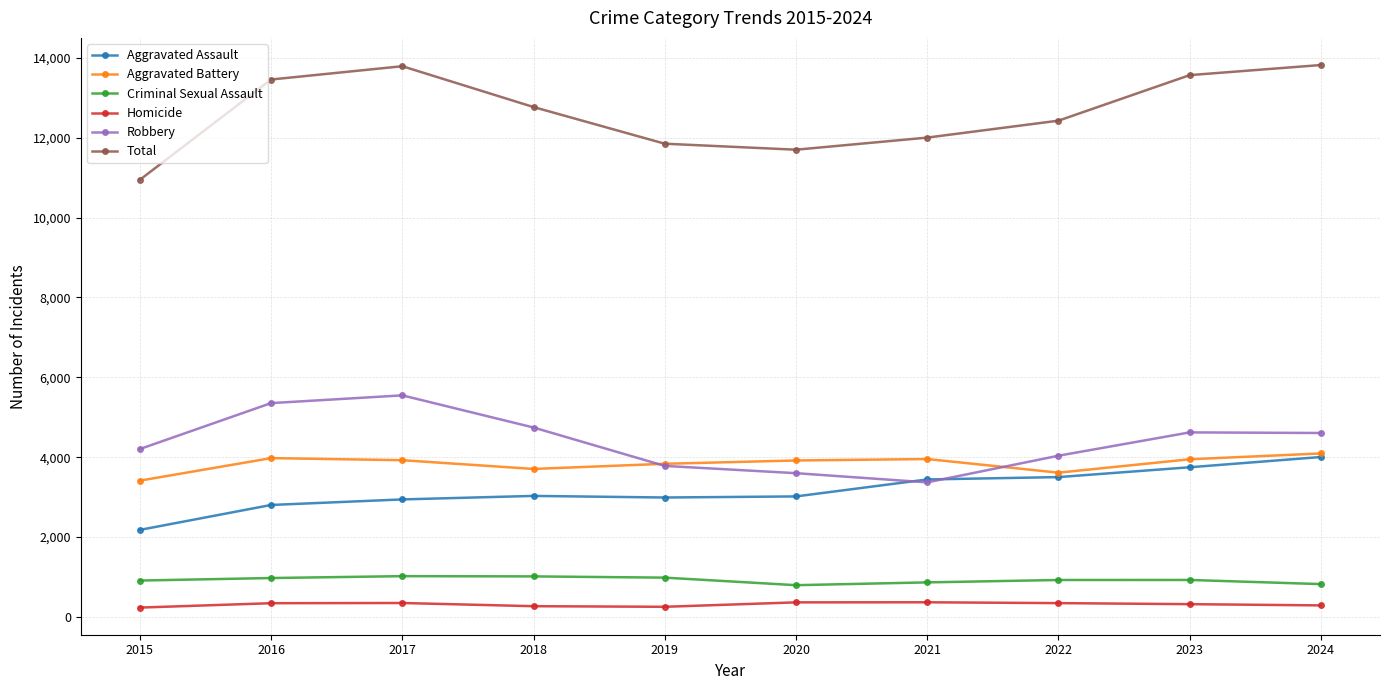

Which series changed the most between 2015 and 2022?

Total